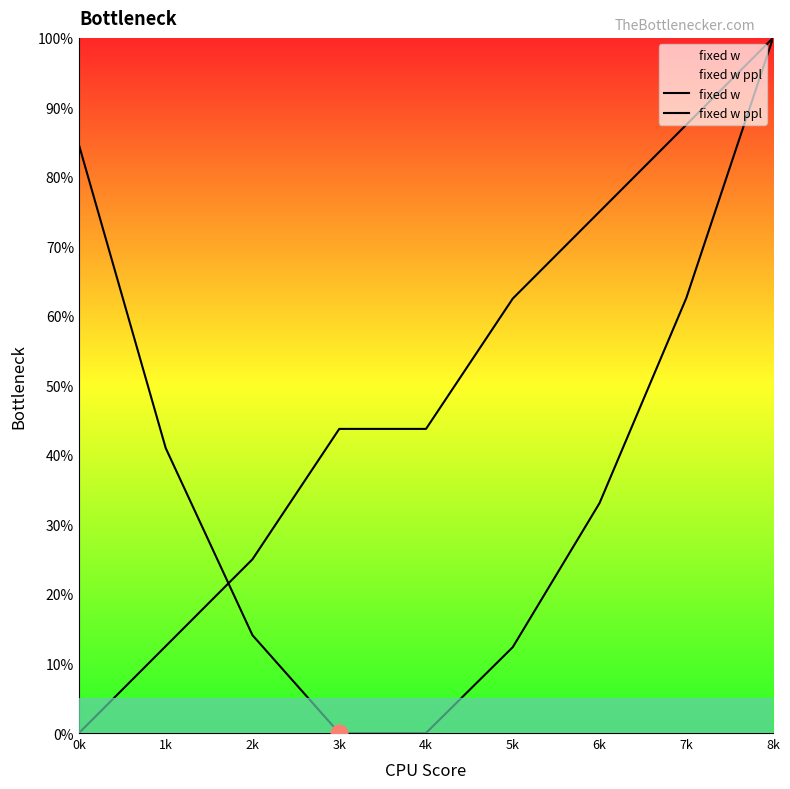

True or false: fixed w ppl and fixed w intersect in this chart.

True